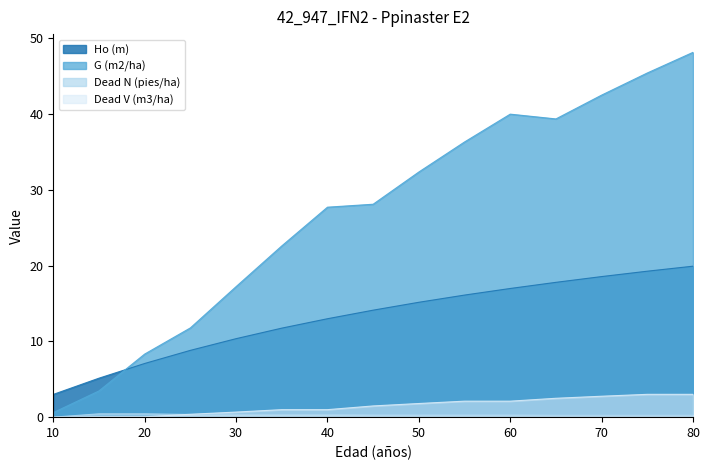

What is the value of the Dead N (pies/ha) point at the 11th from the left?

0.3